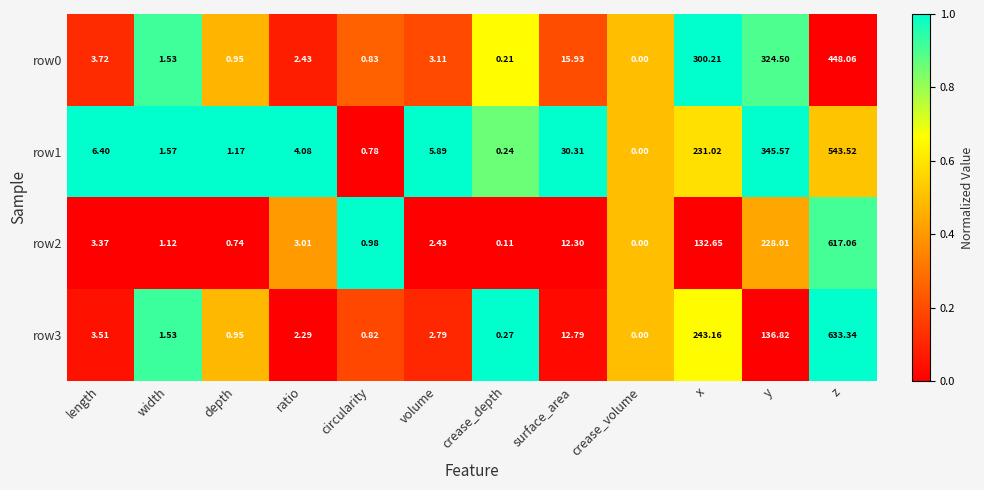

List the series in order of their peak value, highest first.

row3, row2, row1, row0